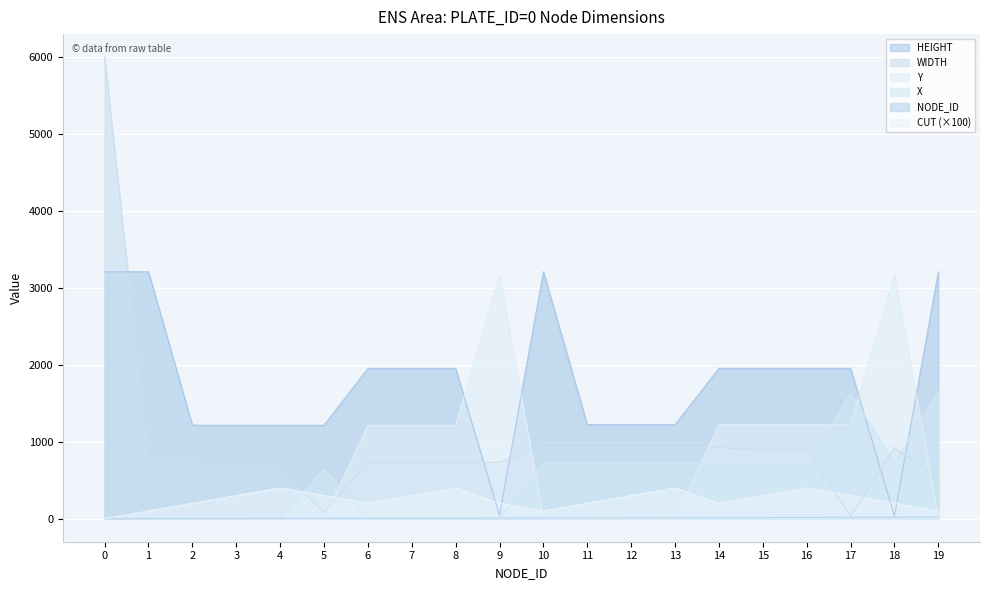

Is it true that WIDTH equals 525 at 19?

True